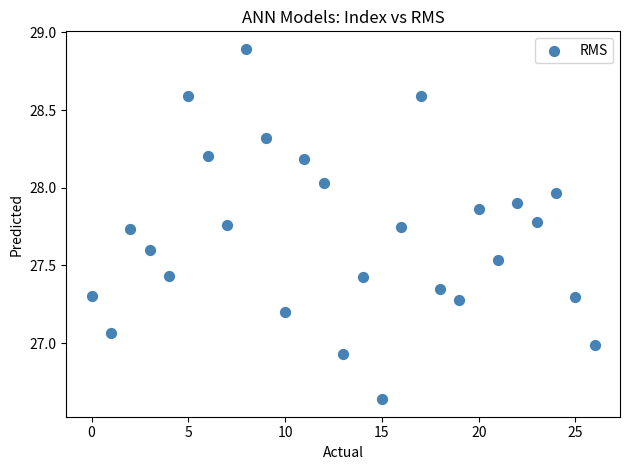

What is the range of Y values (max minus min)?

2.3